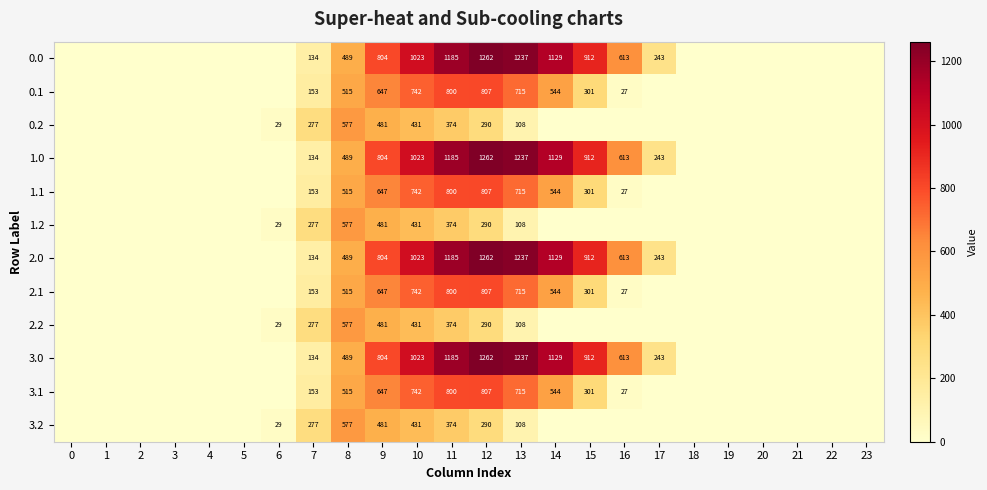

What is the sum of the 0.2 values at 13 and 10?

539